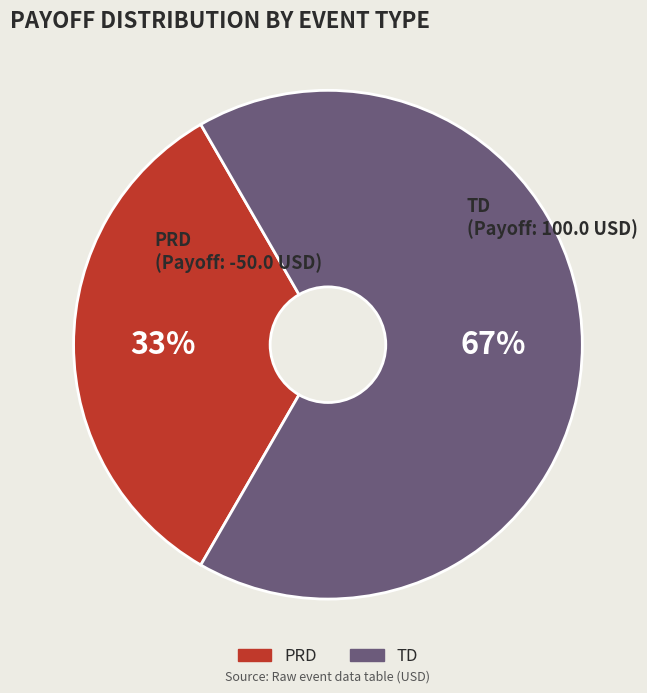

Which slice is the smallest?

PRD